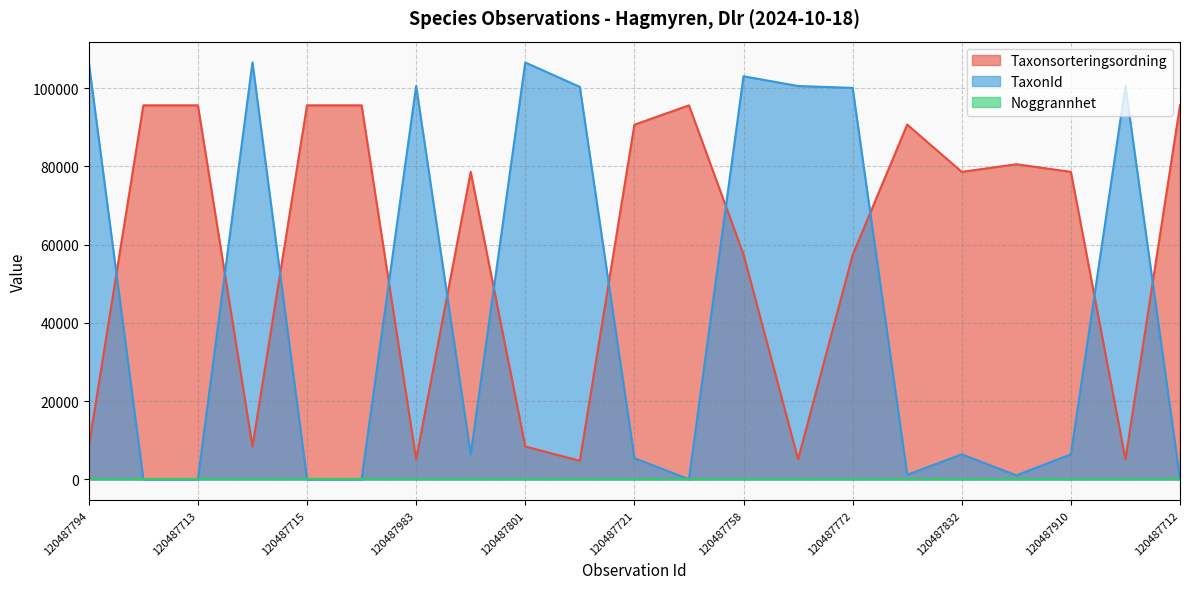

Does the chart have visible grid lines?

Yes